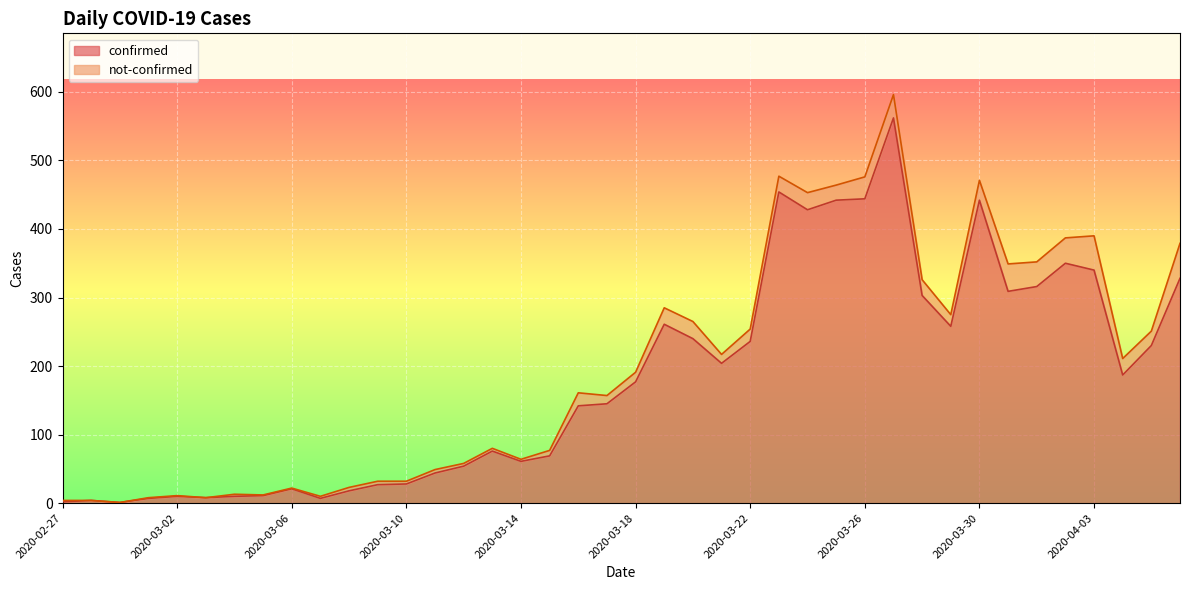

How many data points are above 177?

19